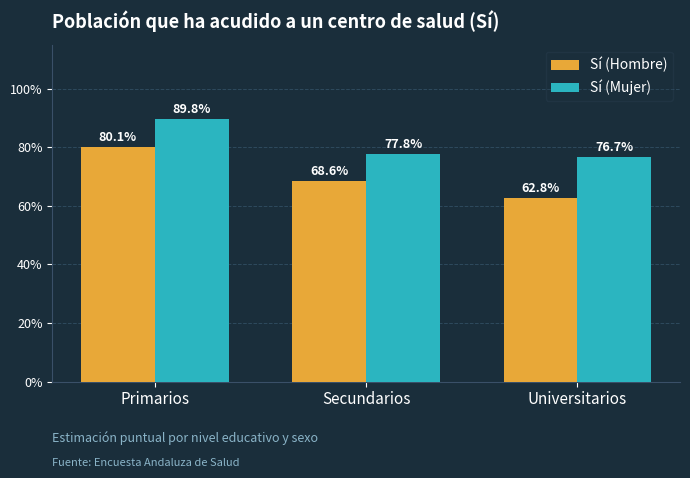

At which category is the sum across all series the highest?

Primarios